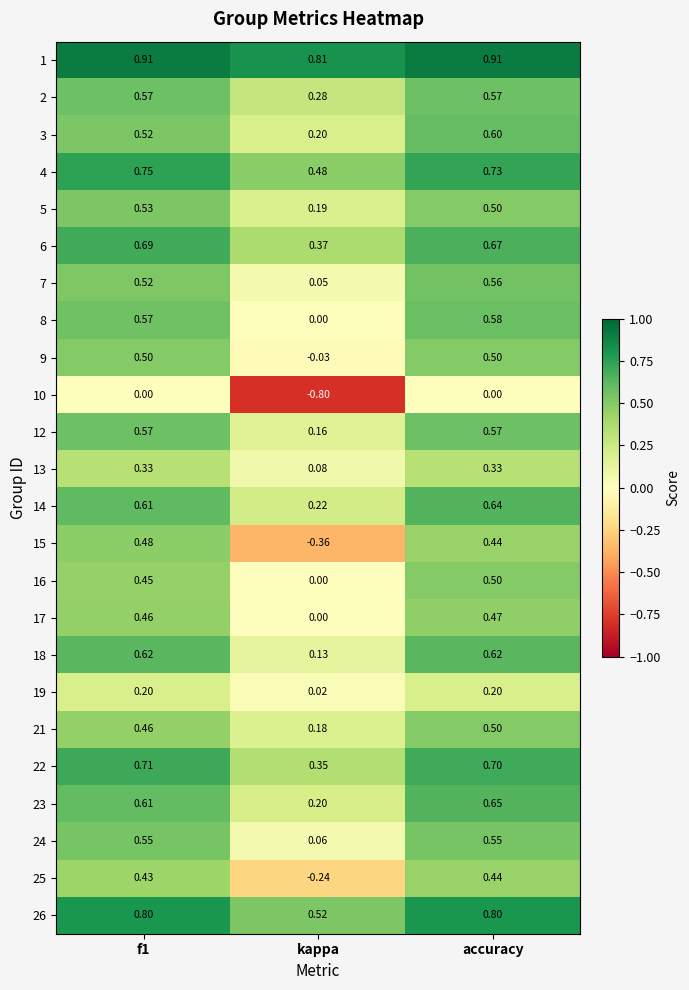

Which label corresponds to the smallest value in the chart?

kappa